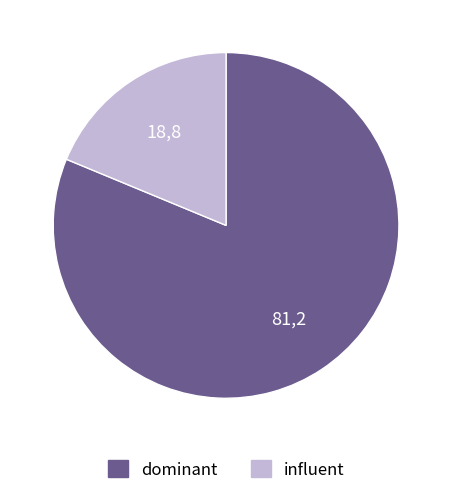

Does any single category account for the majority?

Yes